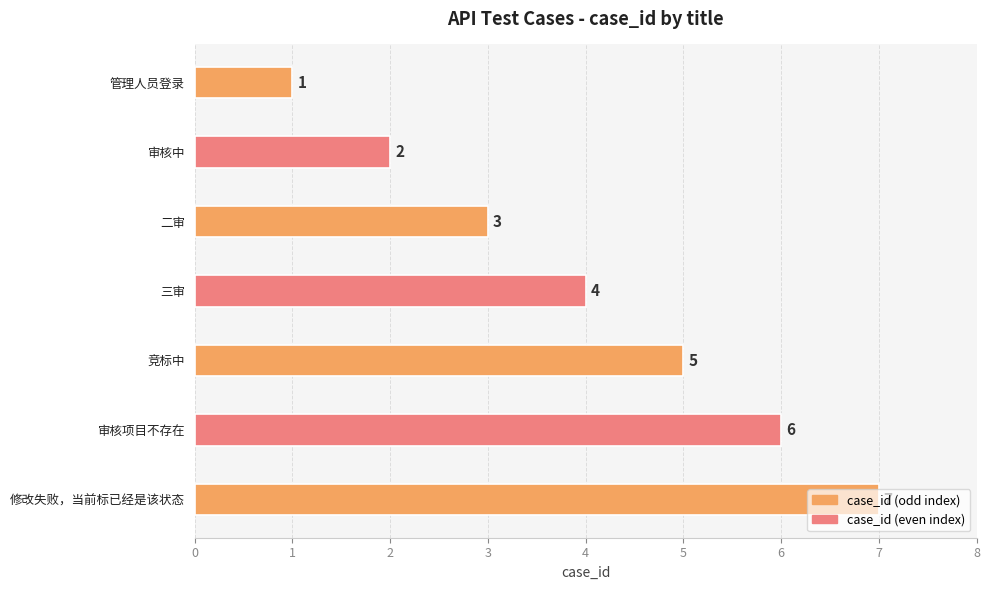

The chart shows a value of 7 at 修改失败，当前标已经是该状态. True or false?

True